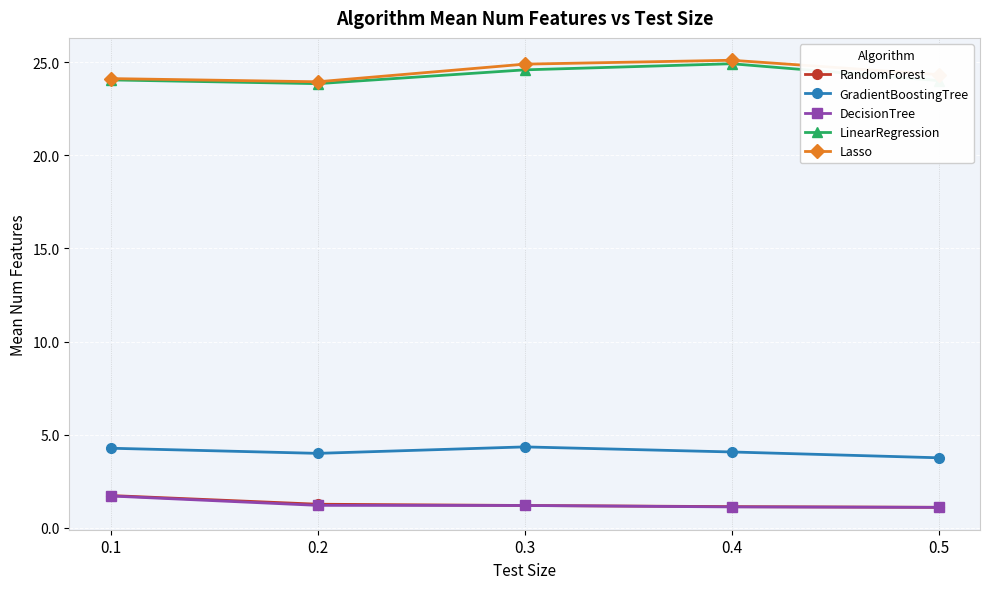

What value does the DecisionTree series have at 0.2?

1.2